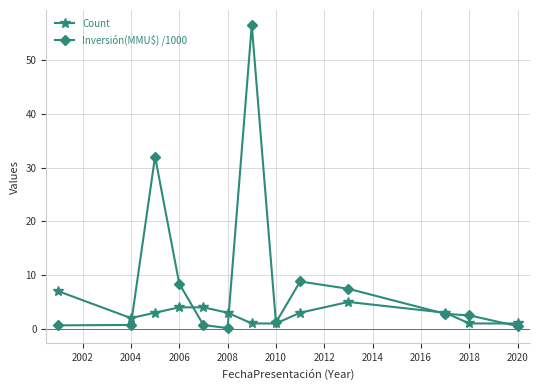

Rank the series by their average value, from highest to lowest.

Inversión(MMU$) /1000, Count